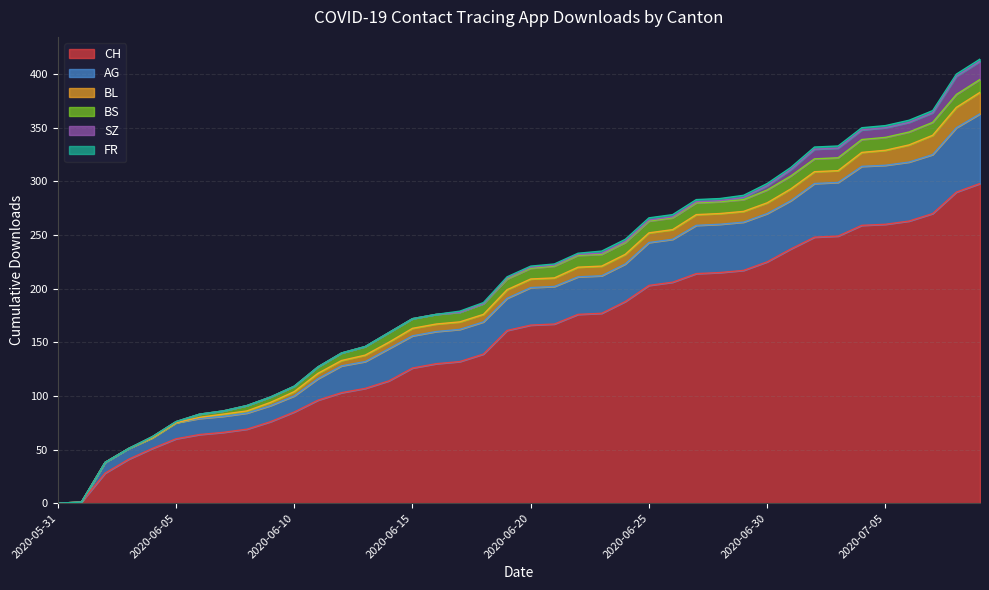

How many values in the SZ series exceed 1?

11